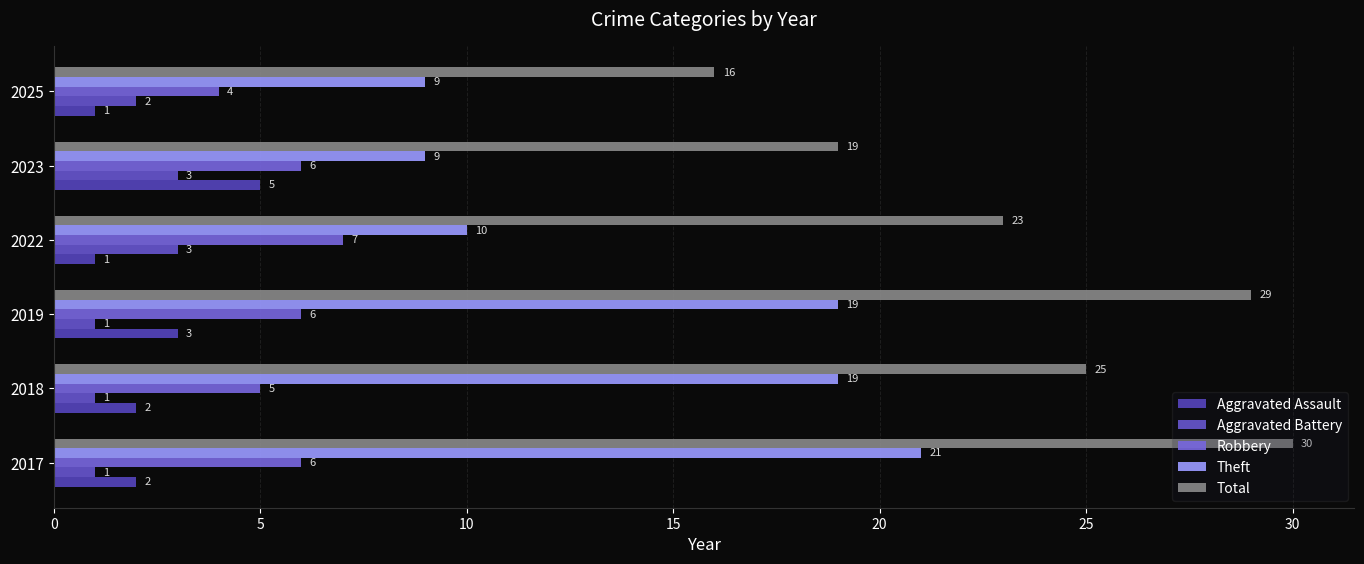

What is the smallest value displayed?

1